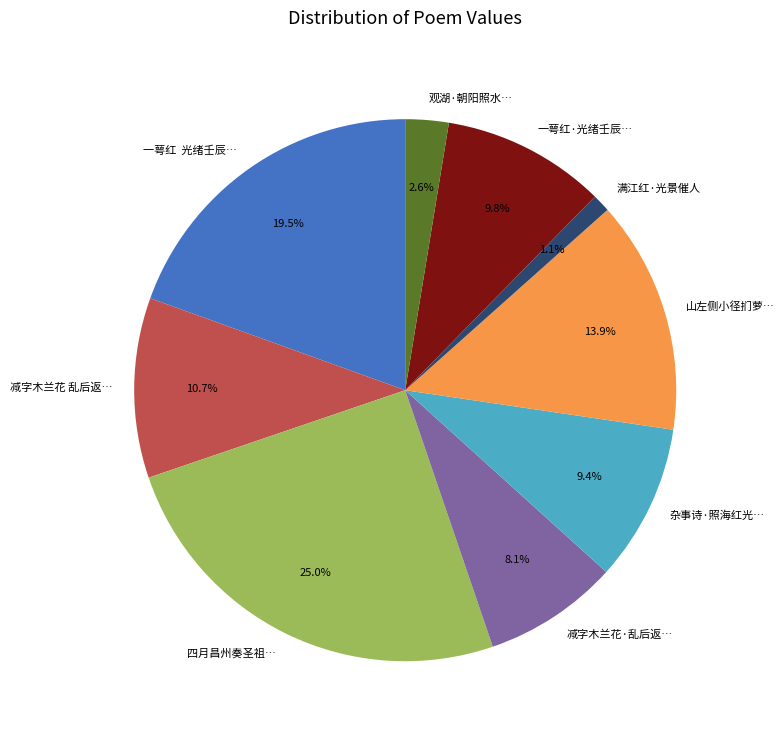

What percentage do 山左侧小径扪萝… and 一萼红·光绪壬辰… together represent?

23.7%